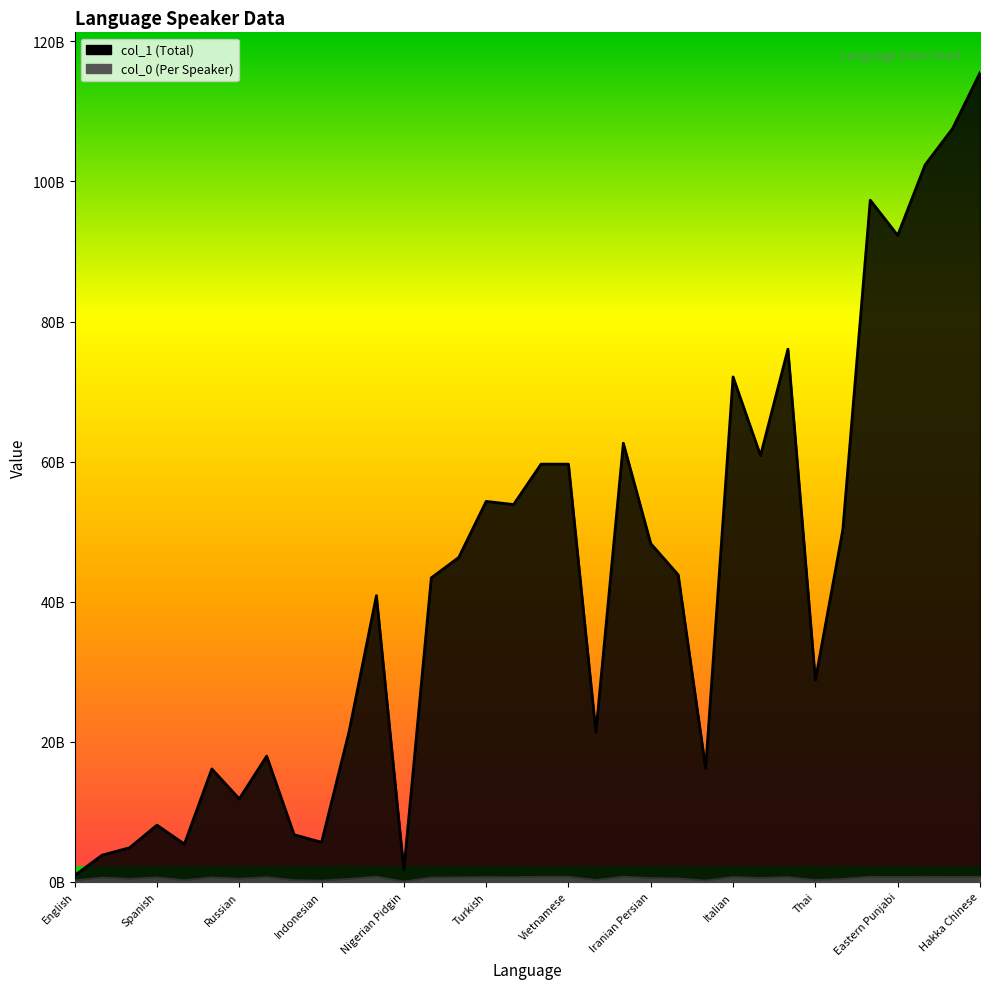

What is the difference between the col_0 values at Thai and Hindi?

164755805.3